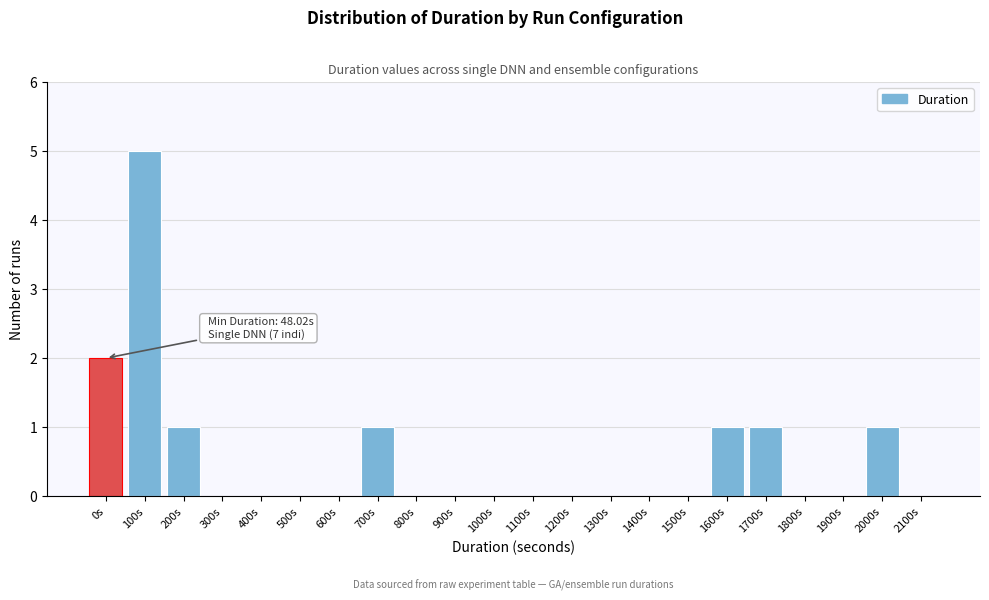

Reading left to right, what are all the values shown in this chart?

0s=2	100s=5	200s=1	300s=0	400s=0	500s=0	600s=0	700s=1	800s=0	900s=0	1000s=0	1100s=0	1200s=0	1300s=0	1400s=0	1500s=0	1600s=1	1700s=1	1800s=0	1900s=0	2000s=1	2100s=0